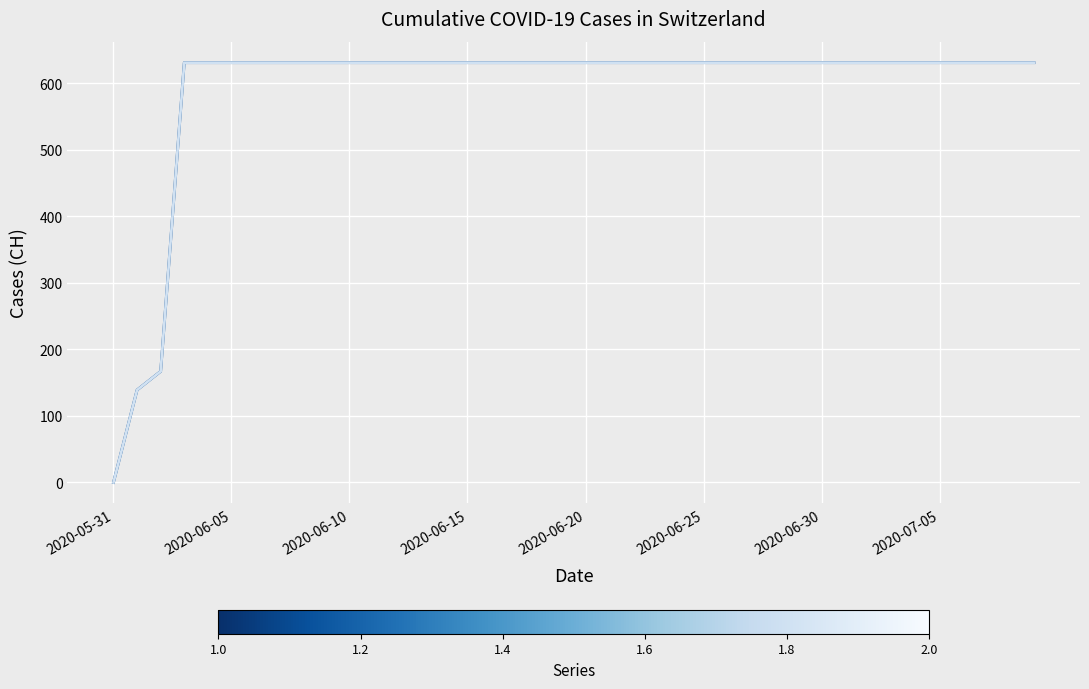

Does the chart display data point markers on the line(s)?

No